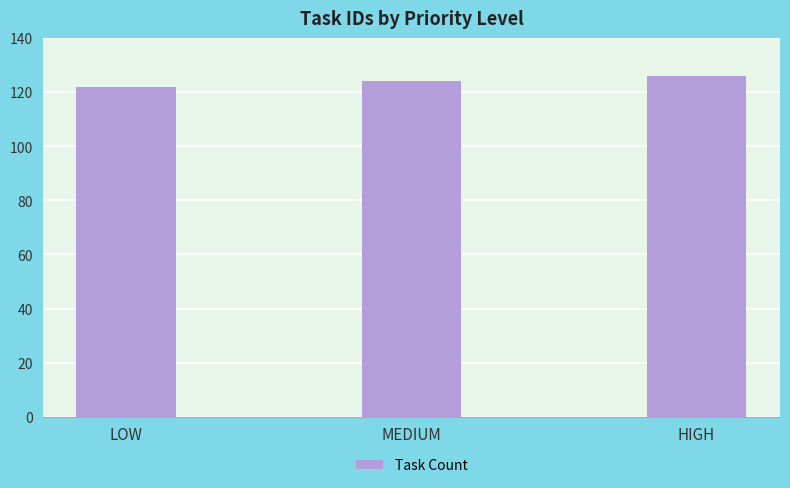

How many data points are less than 124?

1